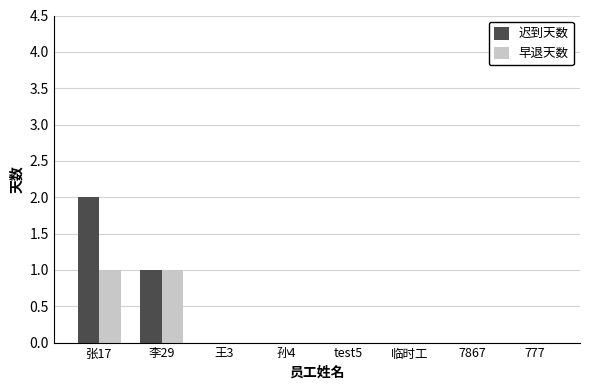

Reading right to left, extract all data points from this chart.

迟到天数: 0	0	0	0	0	0	1	2
早退天数: 0	0	0	0	0	0	1	1